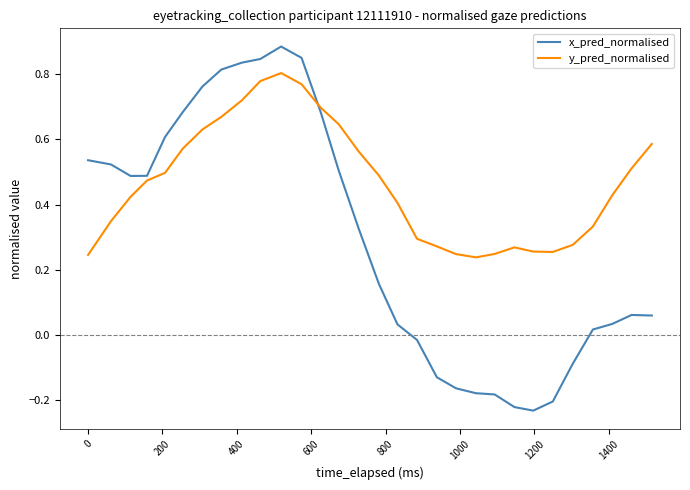

Rank the series by their maximum value, from highest to lowest.

x_pred_normalised, y_pred_normalised